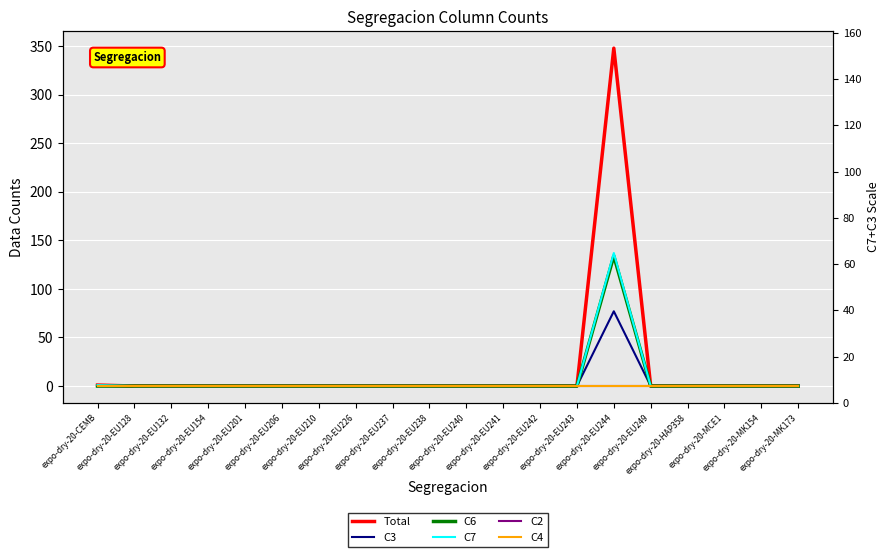

True or false: Total and C6 intersect in this chart.

False